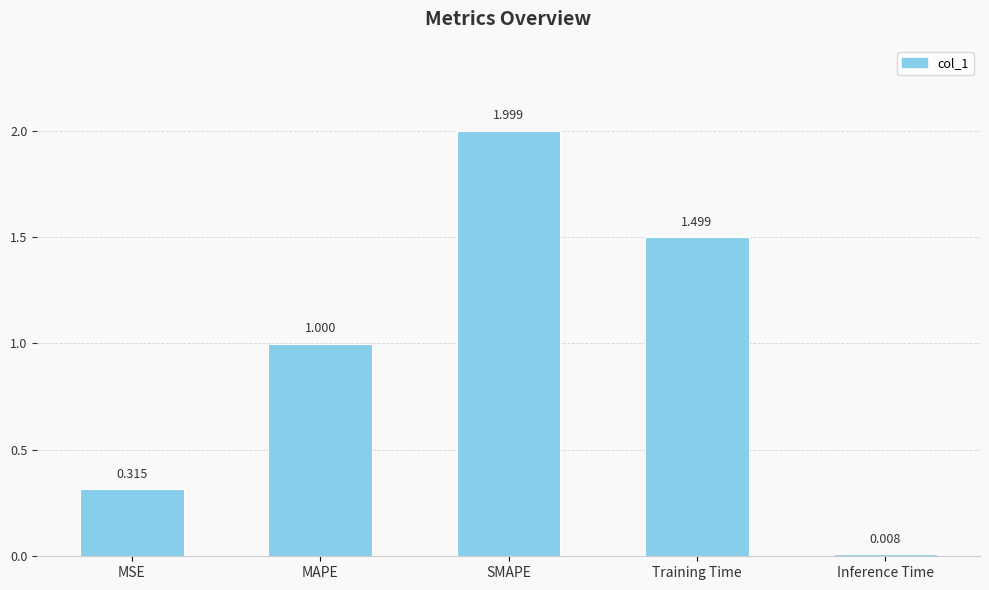

Is it true that the value at Training Time is 2.2?

False